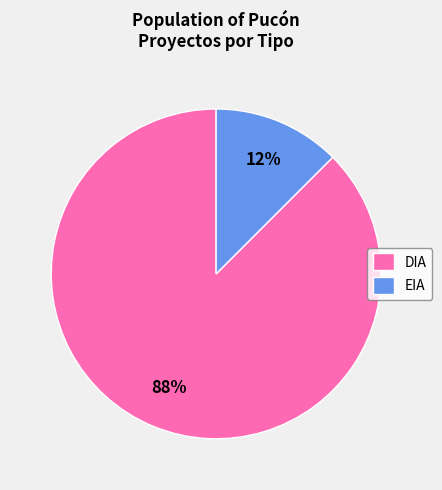

Do EIA and DIA together represent more than half of the pie?

Yes